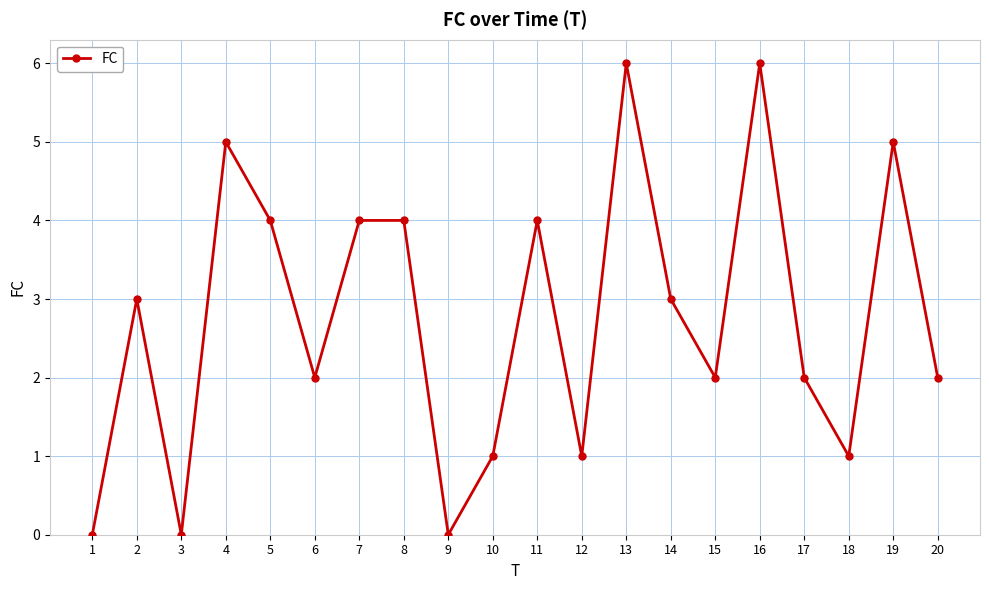

At which category does the data reach its first local peak?

2